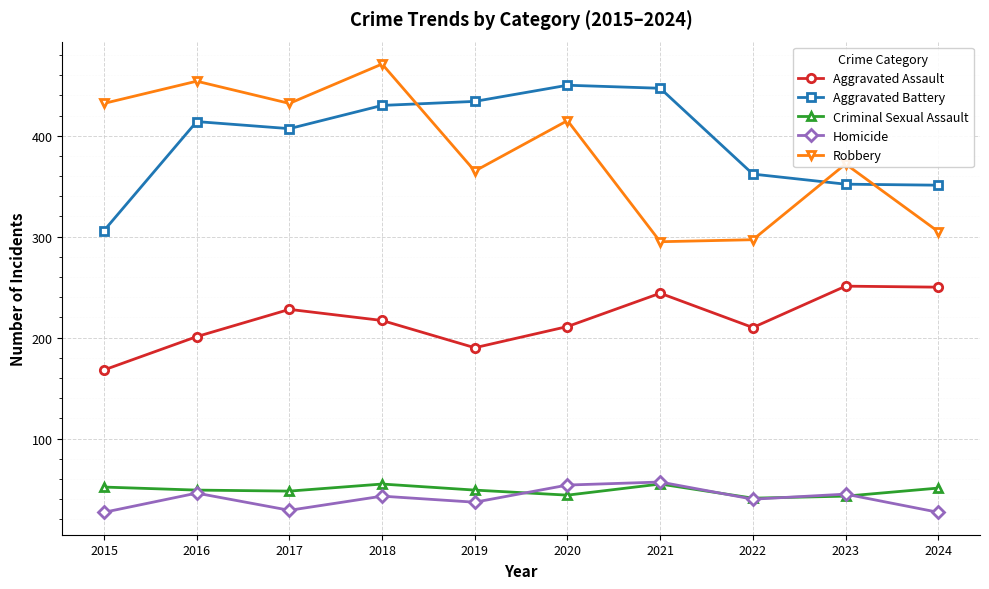

What value does the Aggravated Assault series have at 2016?

201